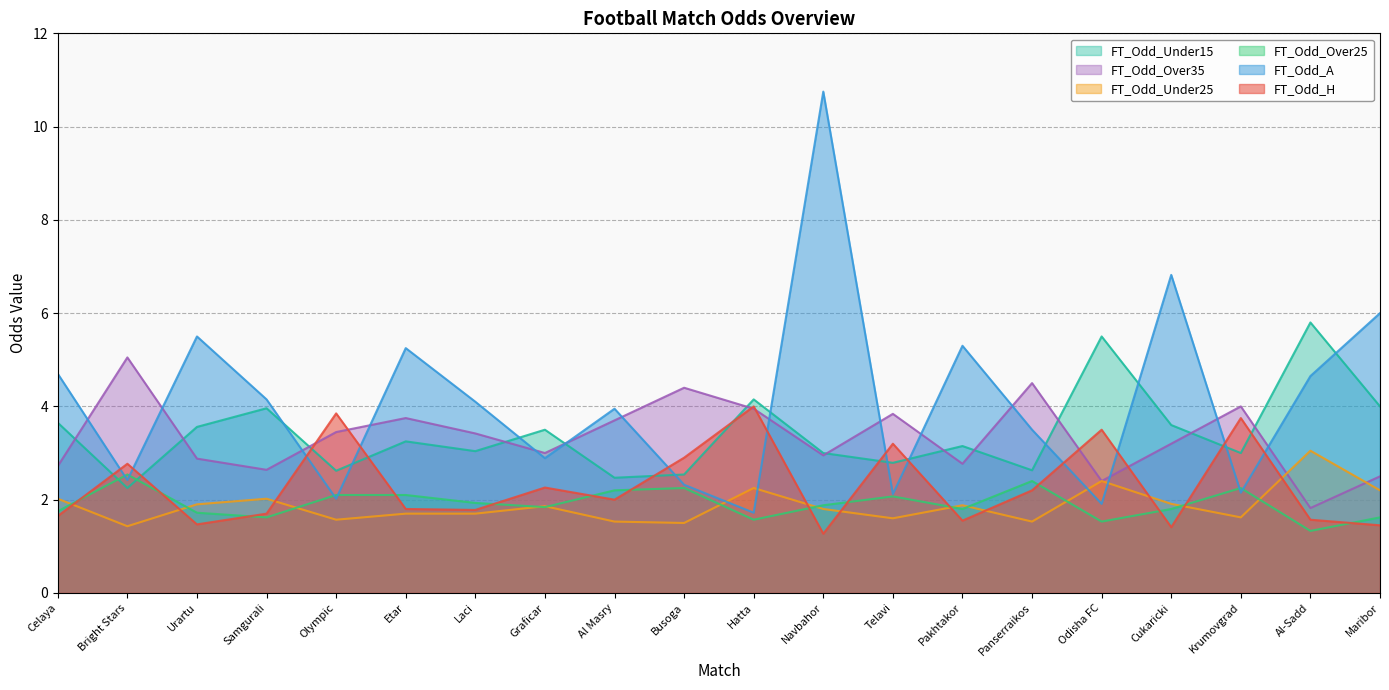

Reading right to left, list all the values displayed in this chart.

FT_Odd_H: 1.4	1.6	3.8	1.4	3.5	2.2	1.6	3.2	1.3	4.0	2.9	2.0	2.3	1.8	1.8	3.9	1.7	1.5	2.8	1.6
FT_Odd_A: 6.0	4.7	2.1	6.8	1.9	3.5	5.3	2.1	10.8	1.7	2.3	4.0	2.9	4.1	5.2	2.0	4.2	5.5	2.4	4.7
FT_Odd_Over25: 1.6	1.3	2.2	1.8	1.5	2.4	1.8	2.1	1.9	1.6	2.2	2.2	1.8	1.9	2.1	2.1	1.6	1.7	2.5	1.8
FT_Odd_Under25: 2.2	3.0	1.6	1.9	2.4	1.5	1.9	1.6	1.8	2.2	1.5	1.5	1.9	1.7	1.7	1.6	2.0	1.9	1.4	2.0
FT_Odd_Over35: 2.5	1.8	4.0	3.2	2.4	4.5	2.8	3.8	3.0	4.0	4.4	3.7	3.0	3.4	3.8	3.5	2.6	2.9	5.0	2.7
FT_Odd_Under15: 4.0	5.8	3.0	3.6	5.5	2.6	3.1	2.8	3.0	4.2	2.5	2.5	3.5	3.0	3.2	2.6	4.0	3.6	2.2	3.6